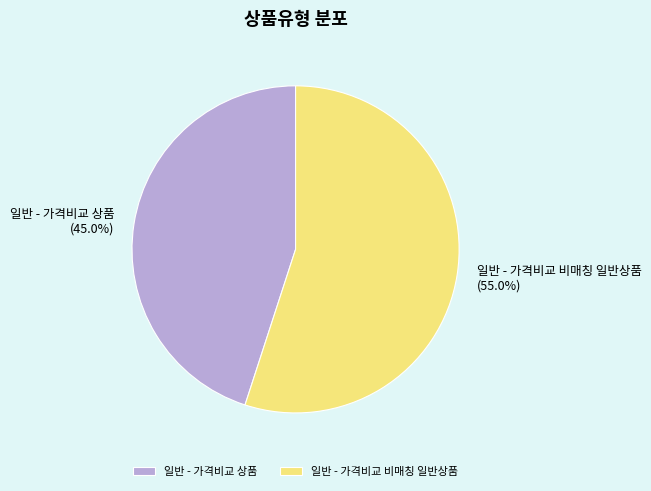

Which slice is the largest?

일반 - 가격비교 비매칭 일반상품